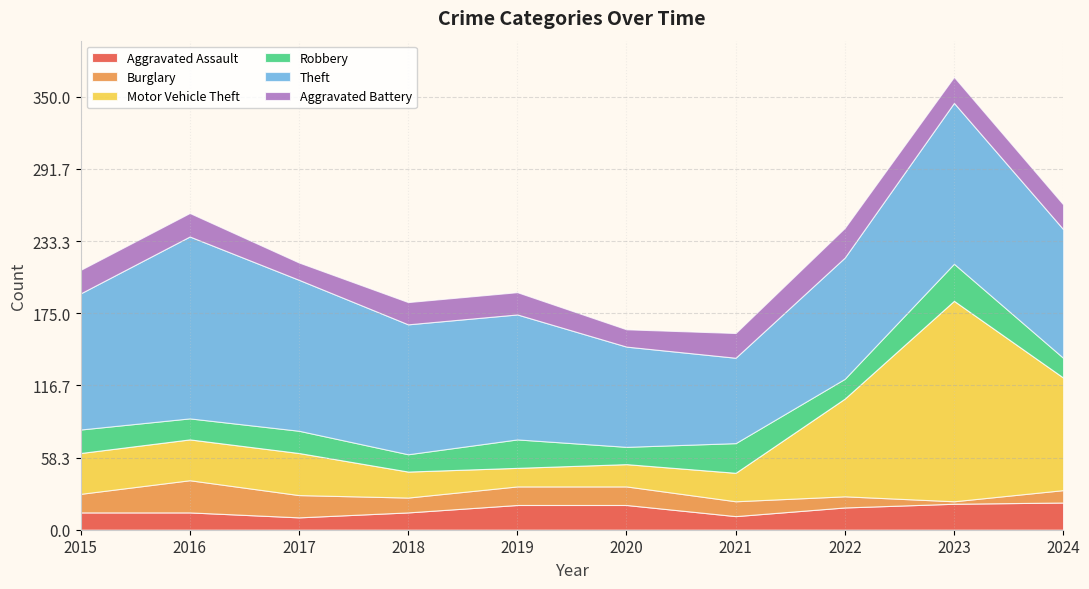

After their last crossing, which series has the higher values: Burglary or Aggravated Battery?

Aggravated Battery